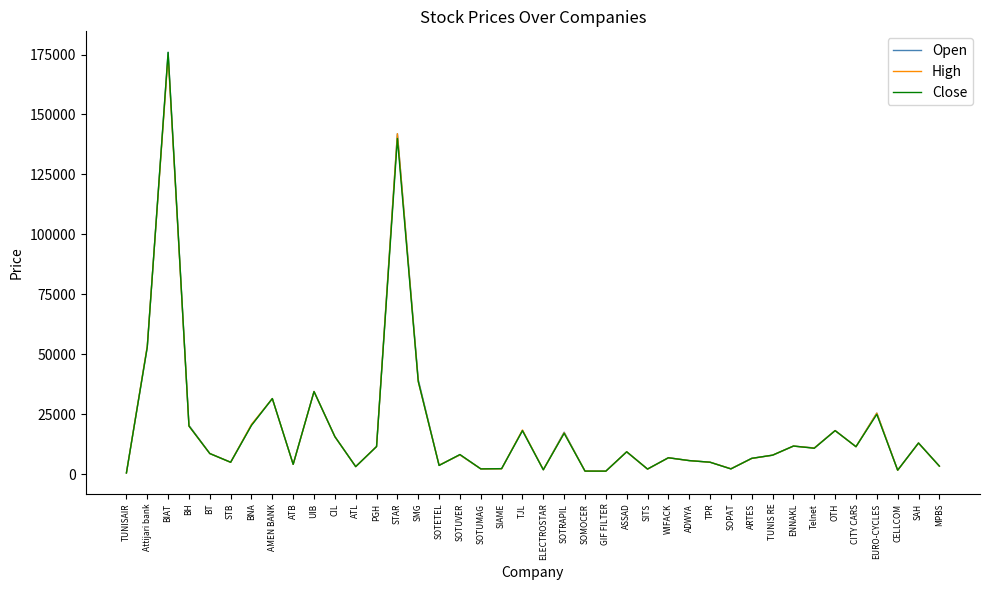

What is the maximum value for High?

174500